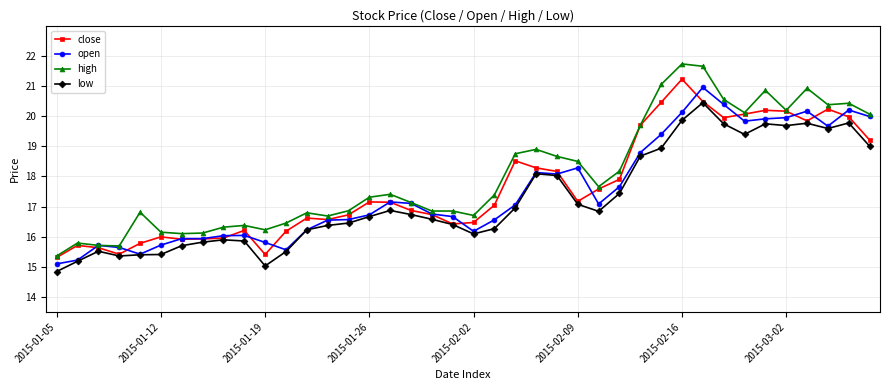

Does the chart display data point markers on the line(s)?

Yes